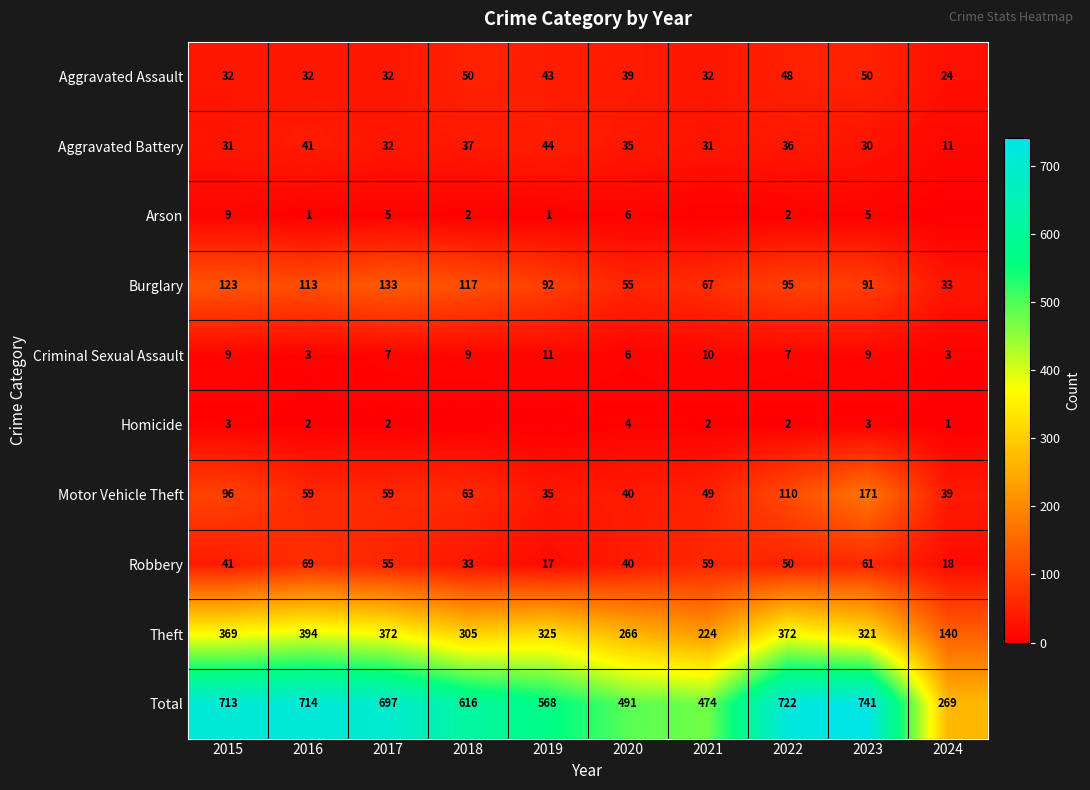

How many values in the Total series are below 697?

5